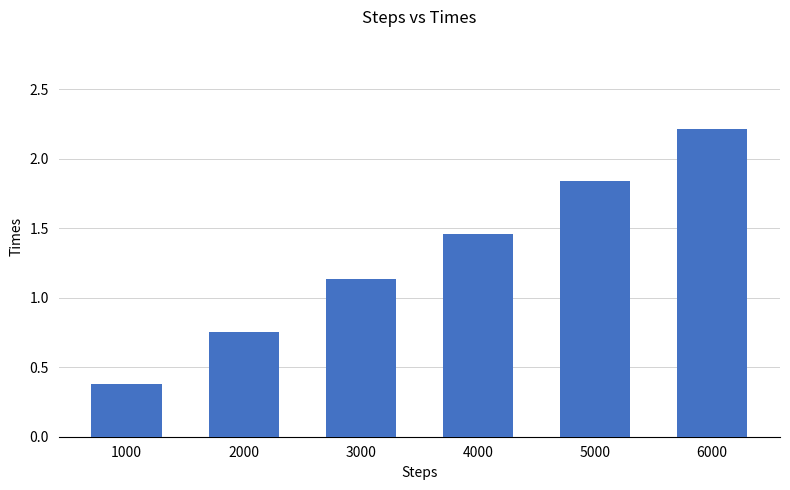

What is the sum of the values at 6000 and 2000?

3.0